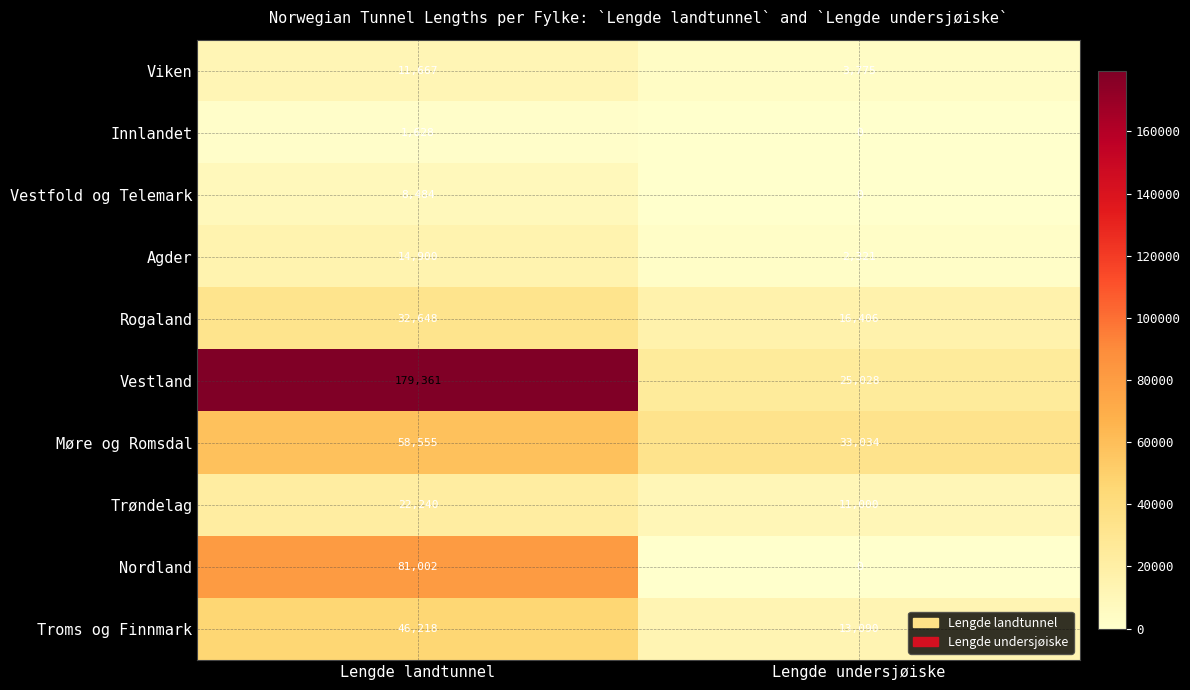

At which category is the sum across all series the highest?

Lengde landtunnel